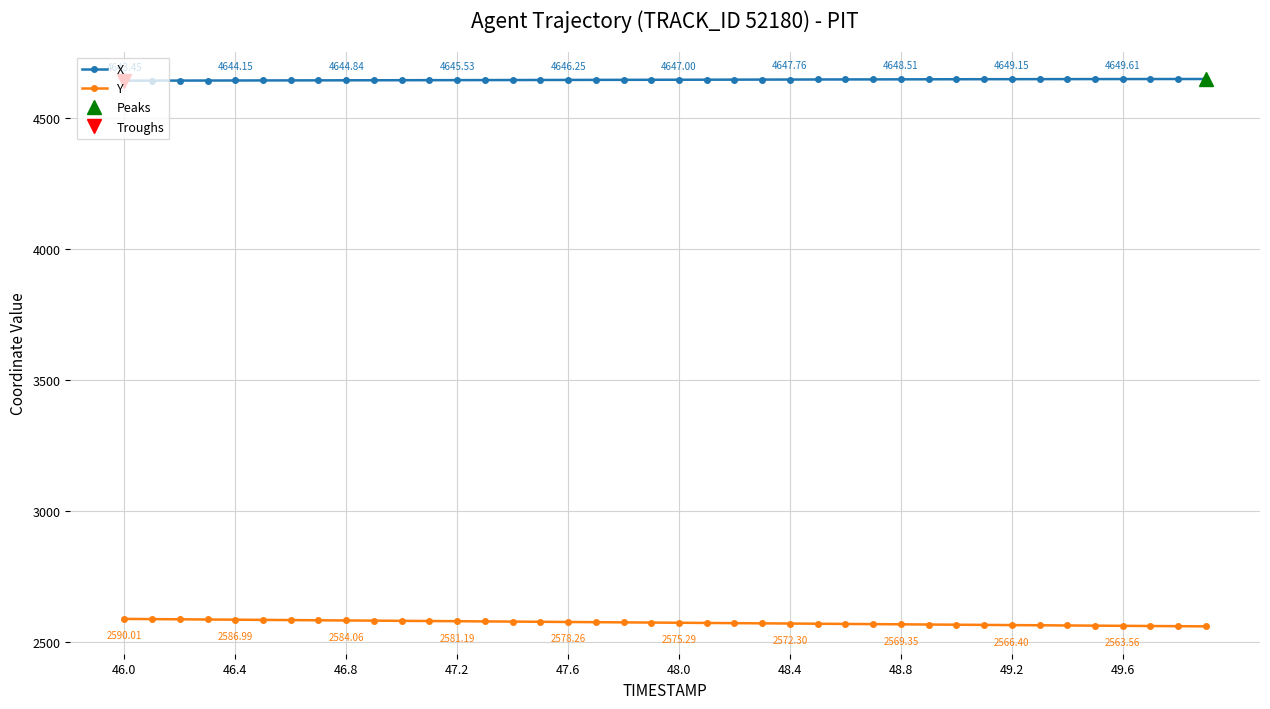

True or false: X and Y cross at least once.

False